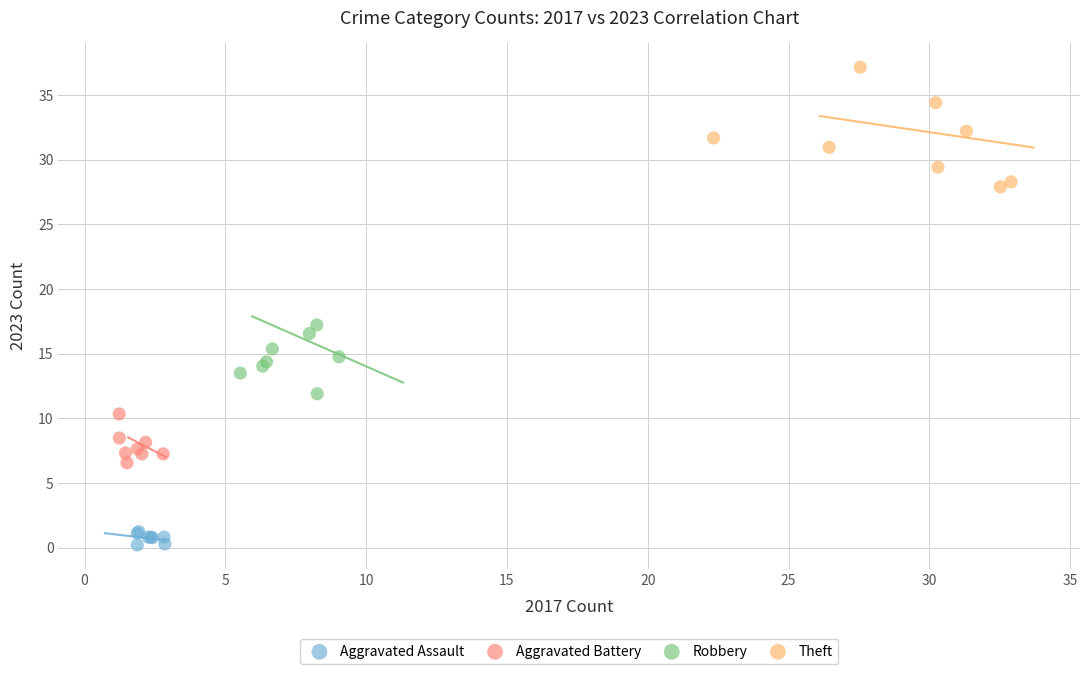

Which series reaches the maximum Y coordinate?

Theft